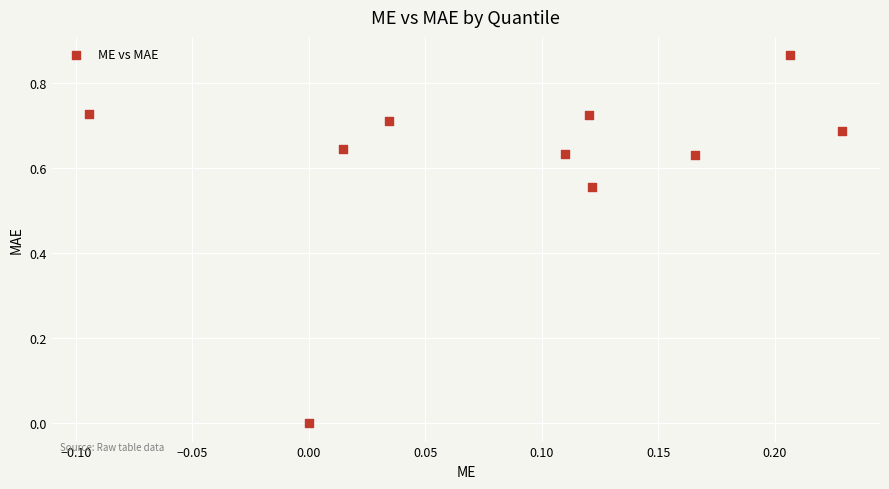

What is the range of X values (max minus min)?

0.3